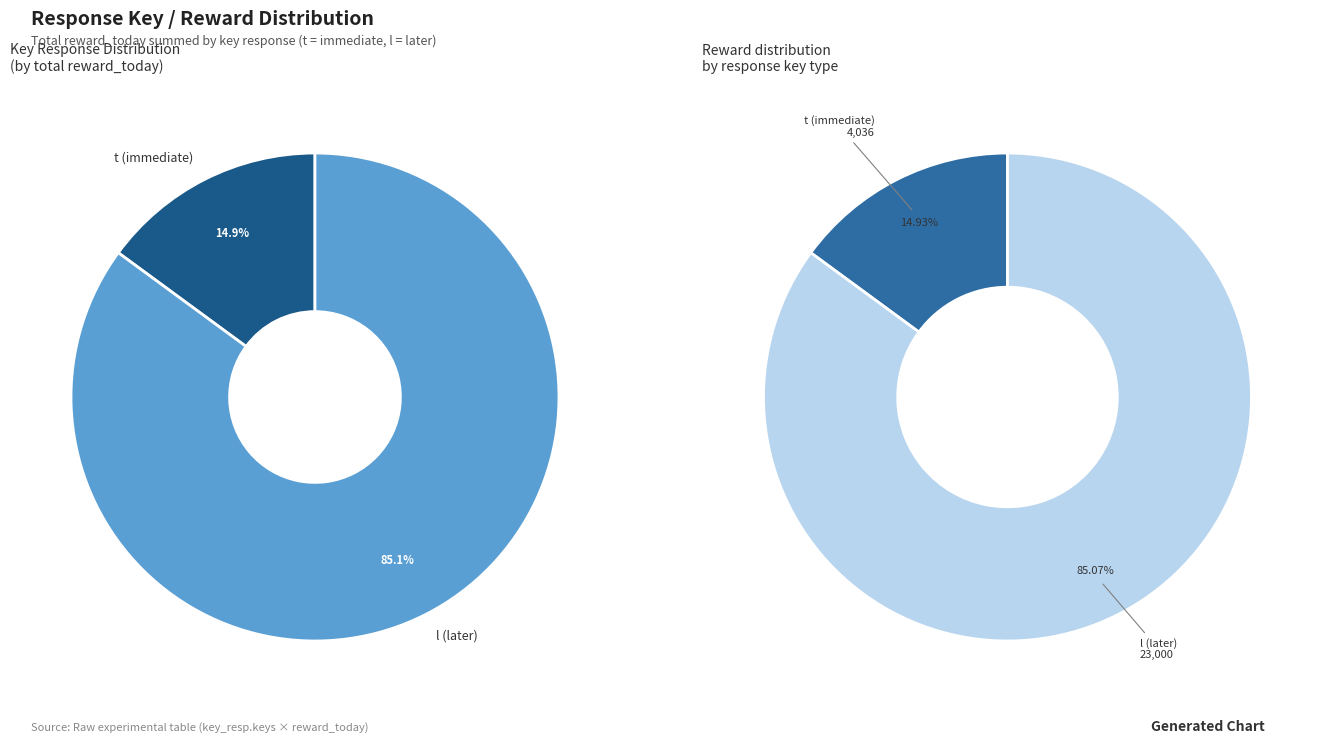

Which slice represents more than half of the pie?

l